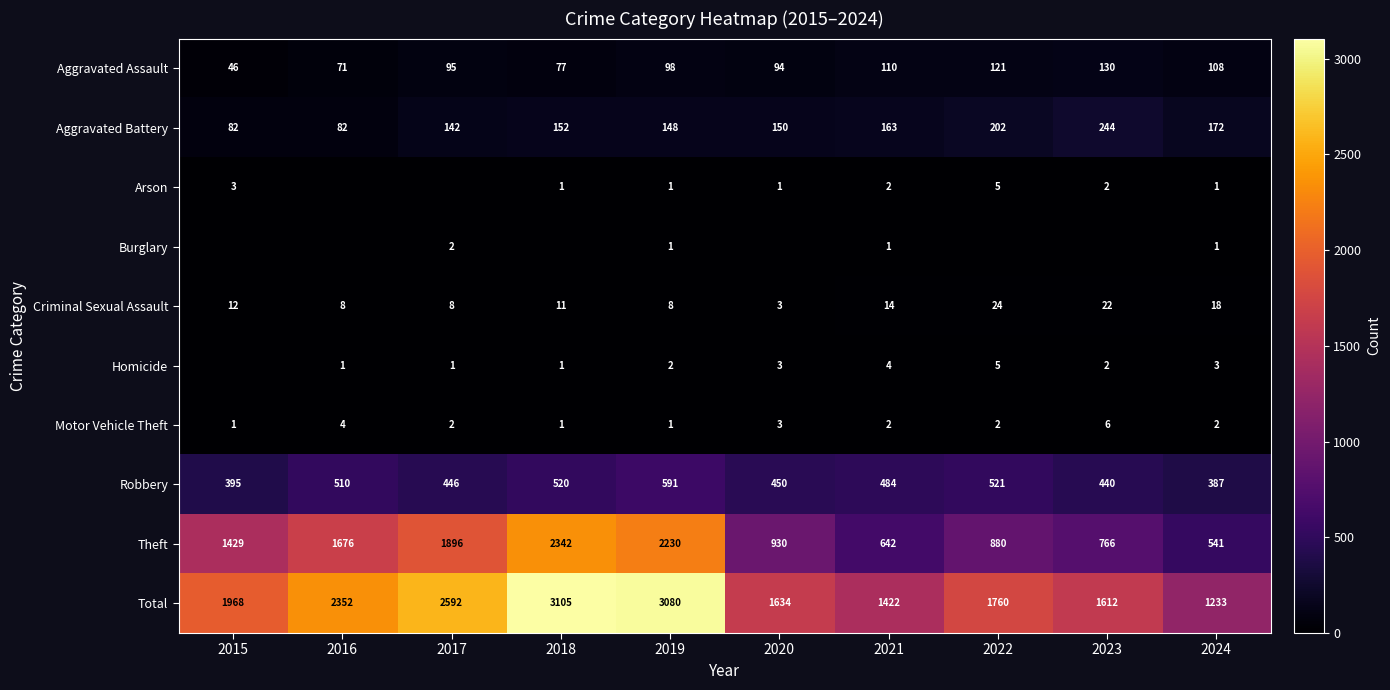

Is the value of Total at 2018 greater than the value of Aggravated Battery at 2024?

Yes